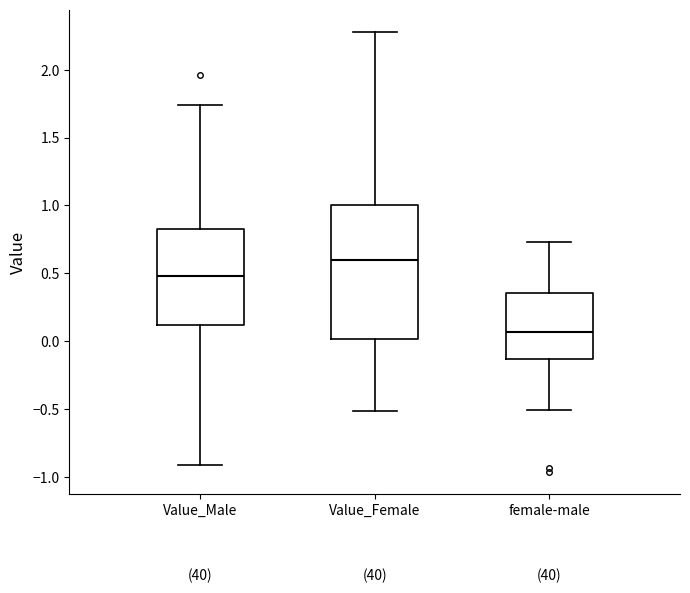

Which box's median line is the lowest?

female-male